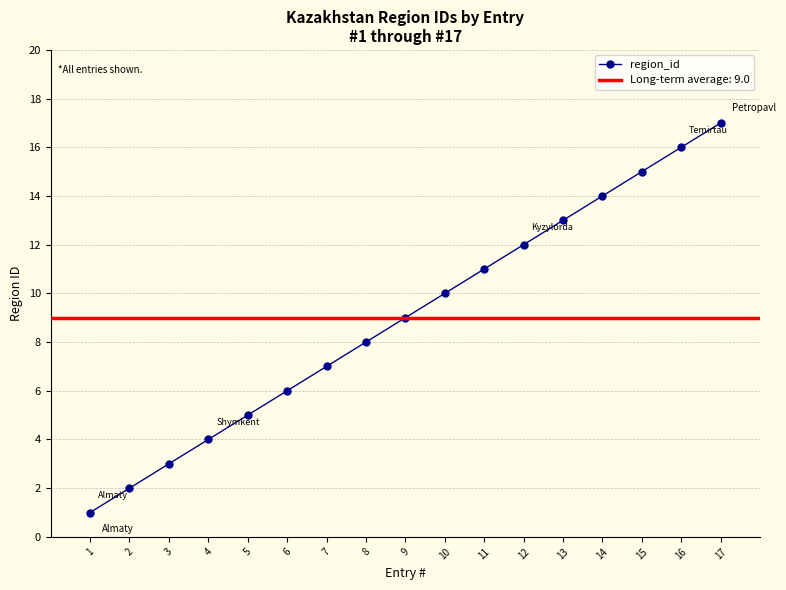

Rank the categories by value from lowest to highest.

1, 2, 3, 4, 5, 6, 7, 8, 9, 10, 11, 12, 13, 14, 15, 16, 17